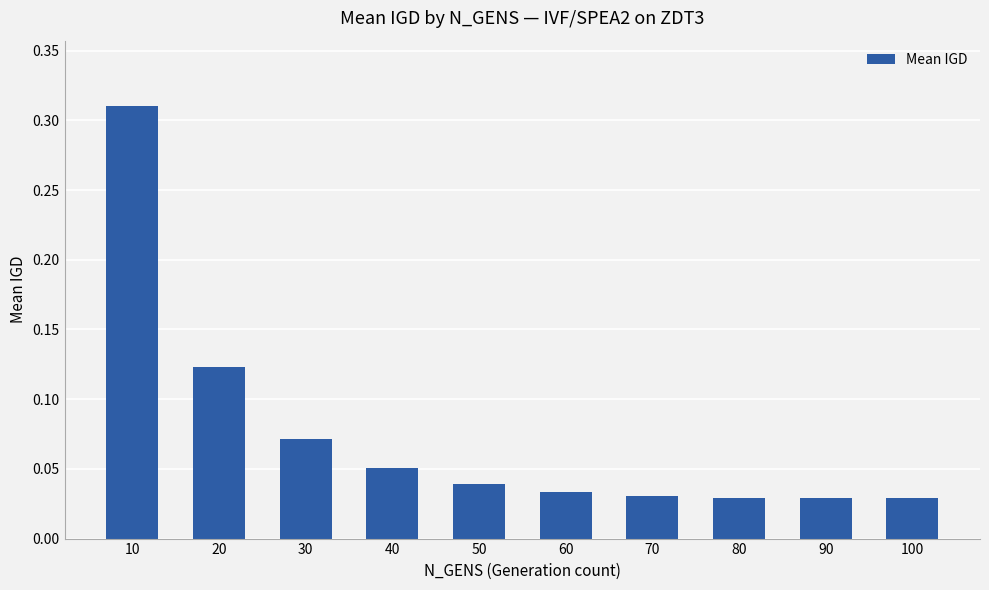

Which label corresponds to the largest value in the chart?

10